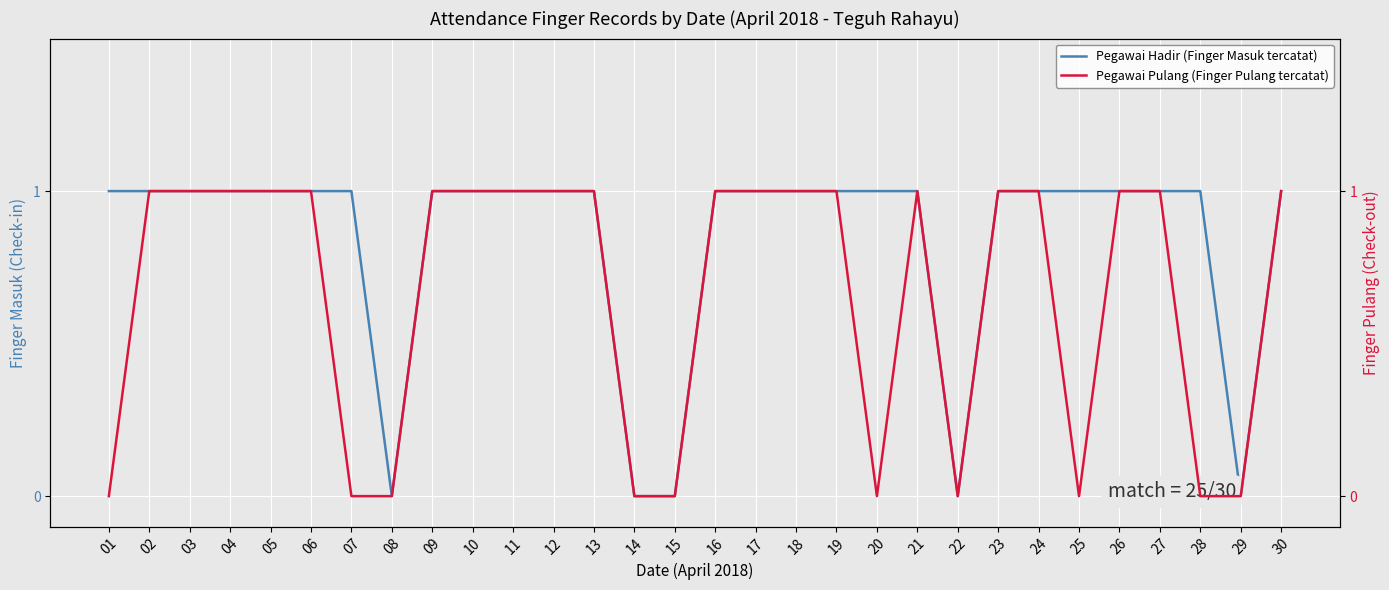

What is the value of the Pegawai Pulang (Finger Pulang tercatat) point at the 27th from the left?

1